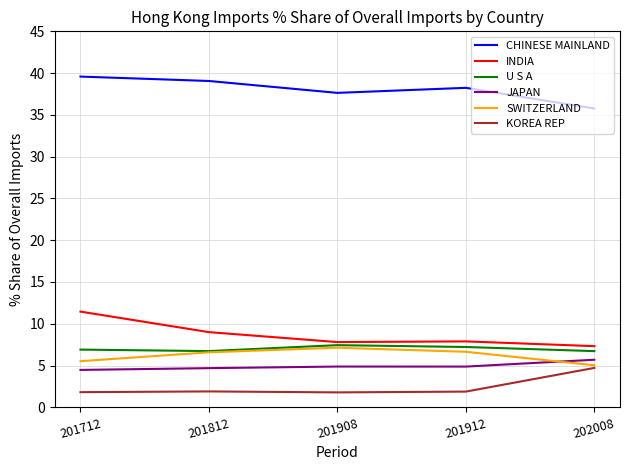

Which series has the largest total across all categories?

CHINESE MAINLAND